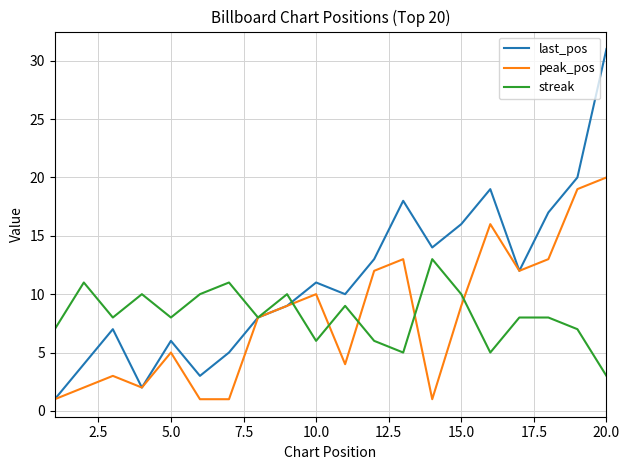

Which series has the largest range (max minus min)?

last_pos